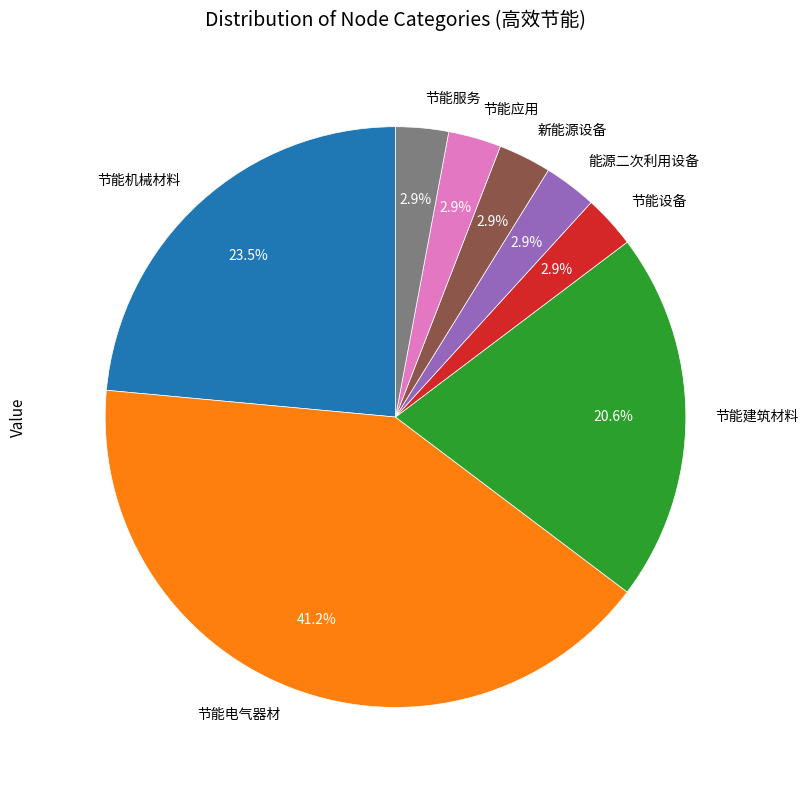

True or false: 节能电气器材 accounts for 41% of the total.

True